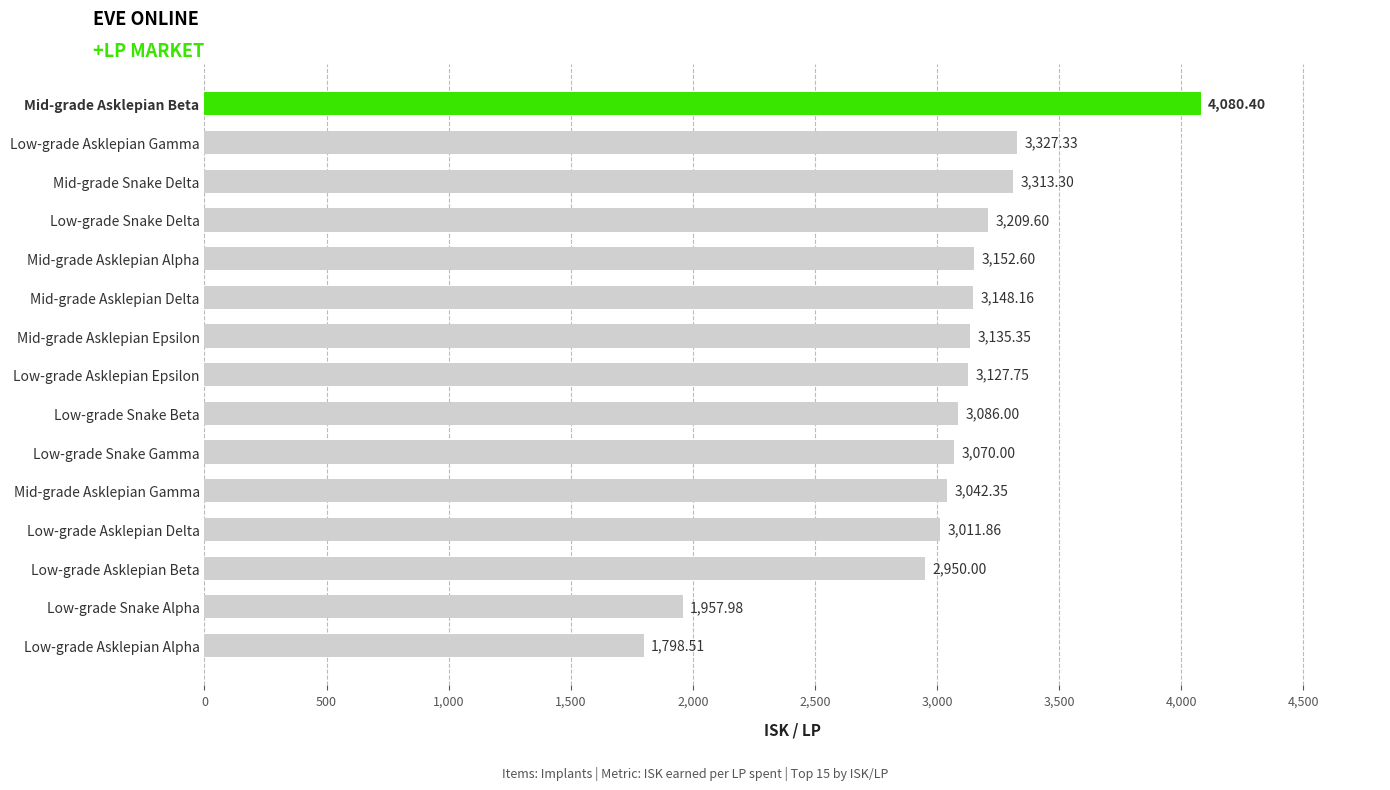

What is the sum of all values?

45411.2